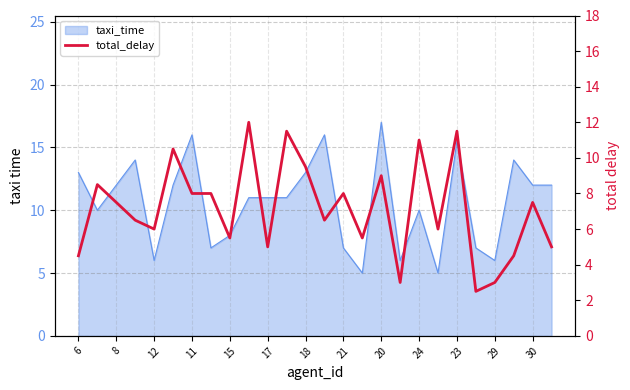

The chart shows a value of 8.7 at 15. True or false?

False